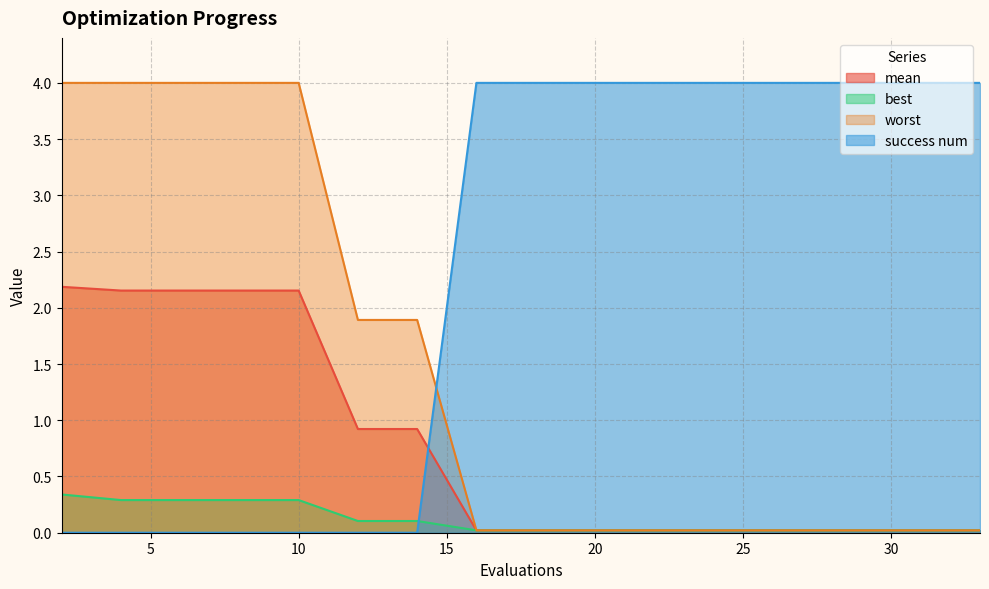

Reading right to left, extract all data points from this chart.

mean: 33=0.0	31=0.0	29=0.0	28=0.0	26=0.0	24=0.0	22=0.0	20=0.0	18=0.0	16=0.0	14=0.9	12=0.9	10=2.2	8=2.2	6=2.2	4=2.2	2=2.2
best: 33=0.0	31=0.0	29=0.0	28=0.0	26=0.0	24=0.0	22=0.0	20=0.0	18=0.0	16=0.0	14=0.1	12=0.1	10=0.3	8=0.3	6=0.3	4=0.3	2=0.3
worst: 33=0.0	31=0.0	29=0.0	28=0.0	26=0.0	24=0.0	22=0.0	20=0.0	18=0.0	16=0.0	14=1.9	12=1.9	10=4.0	8=4.0	6=4.0	4=4.0	2=4.0
success num: 33=4.0	31=4.0	29=4.0	28=4.0	26=4.0	24=4.0	22=4.0	20=4.0	18=4.0	16=4.0	14=0.0	12=0.0	10=0.0	8=0.0	6=0.0	4=0.0	2=0.0